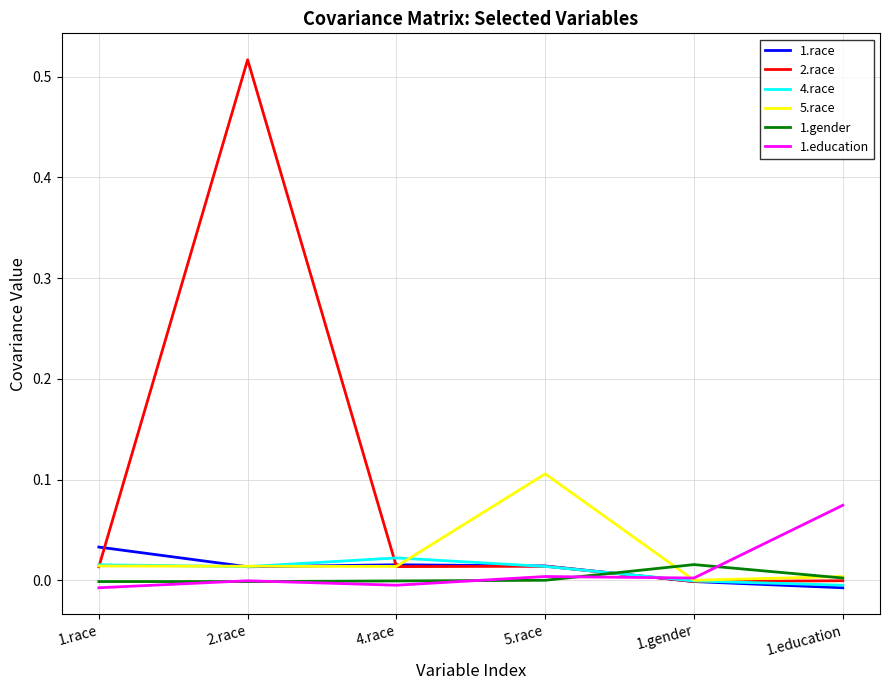

How many values in 5.race are below zero?

1